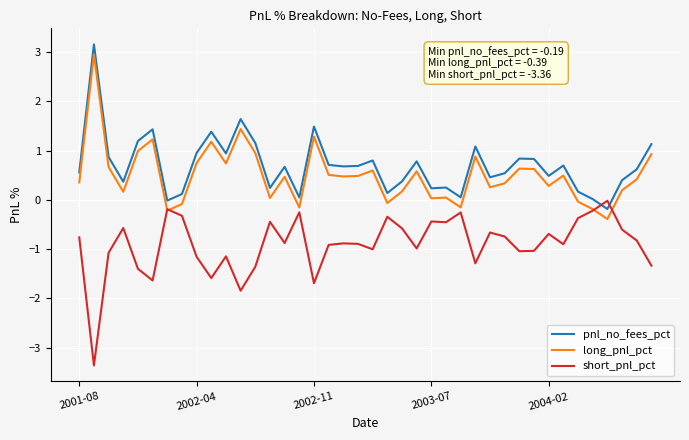

What is the greatest value displayed?

3.2